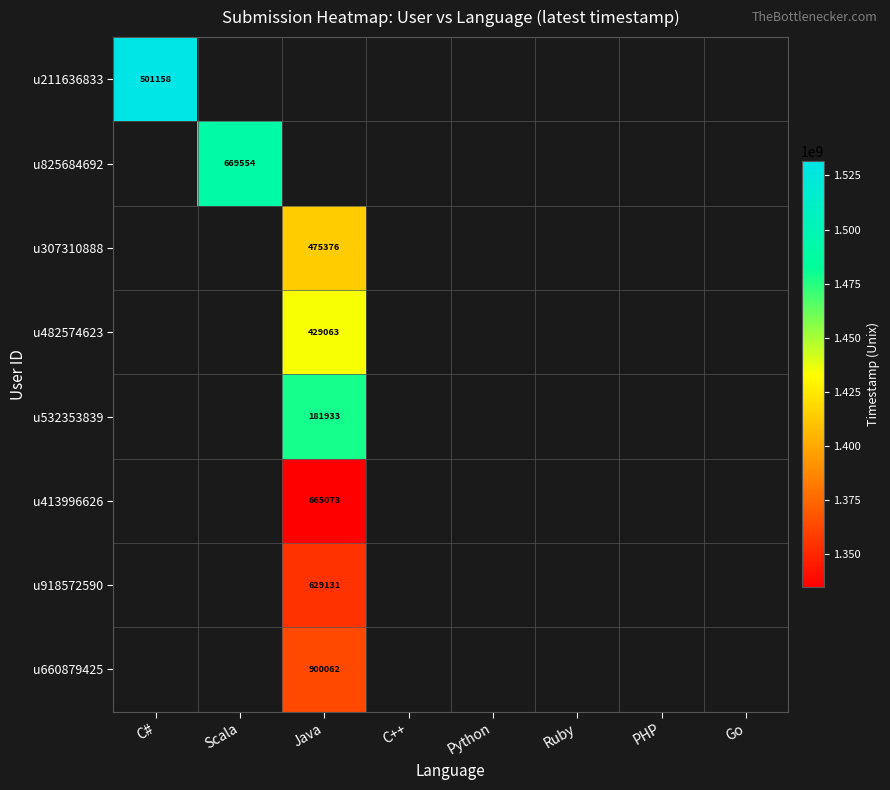

At which category does the chart reach its peak across all series?

C#